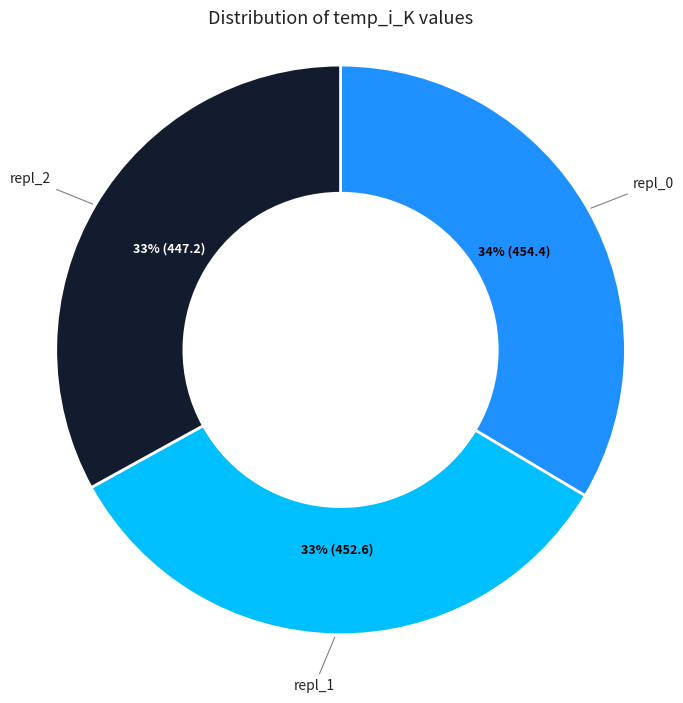

Does any single category account for the majority?

No